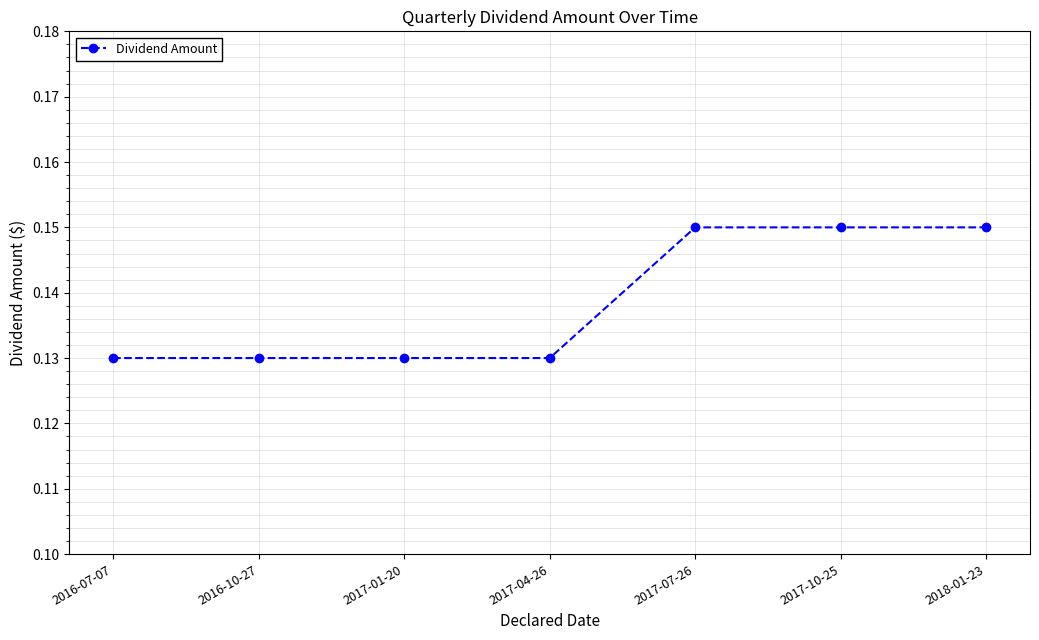

The value at 2018-01-23 is 0.0. True or false?

False